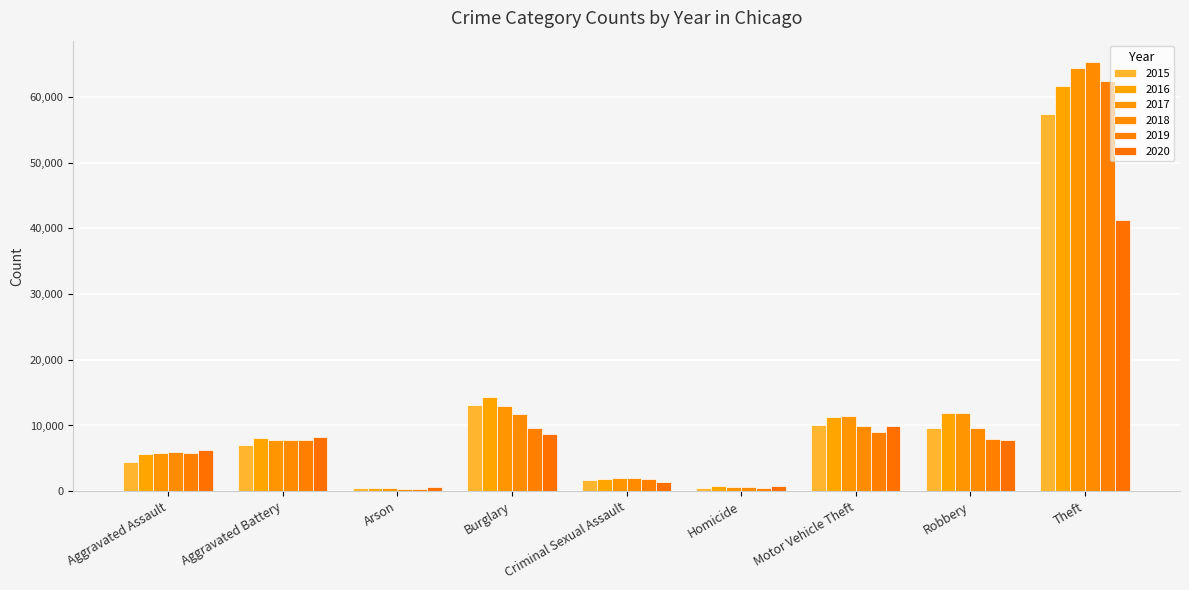

Which label corresponds to the largest value in the chart?

Theft